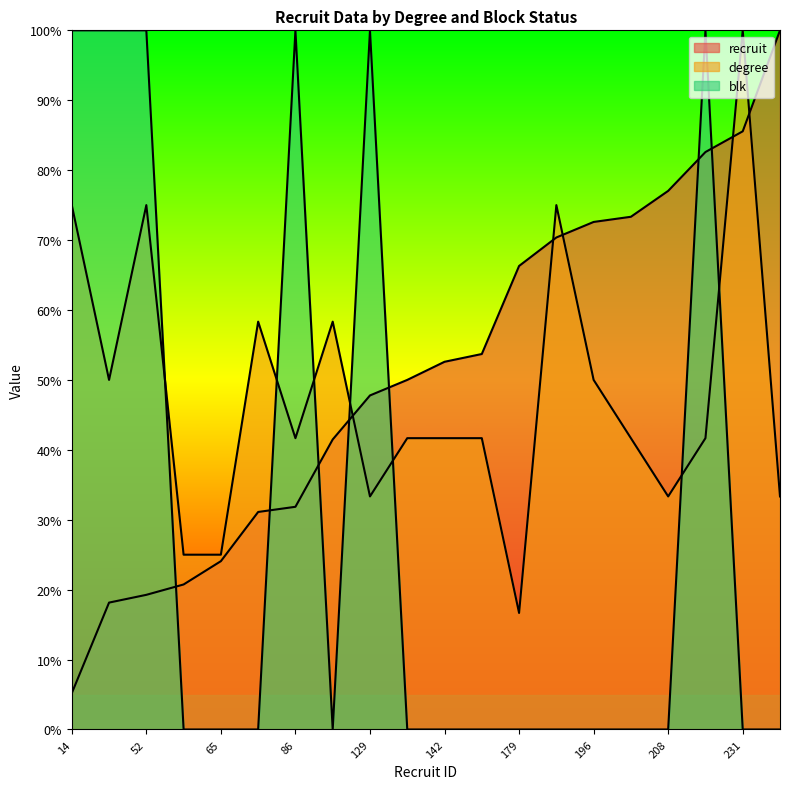

The degree series shows 41.7 at 86. True or false?

True